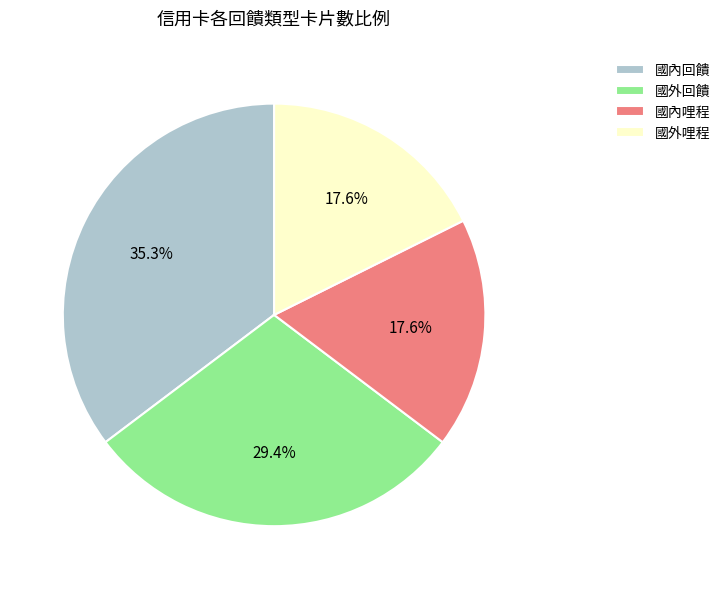

What is the largest slice in the pie chart?

國內回饋